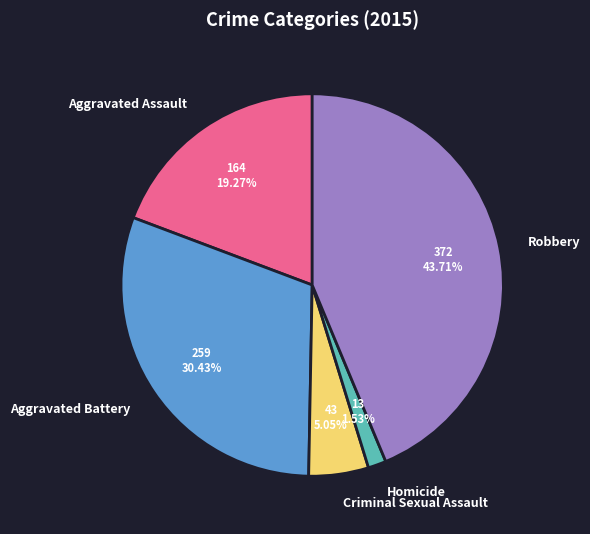

Does Criminal Sexual Assault represent more than half of the total?

No